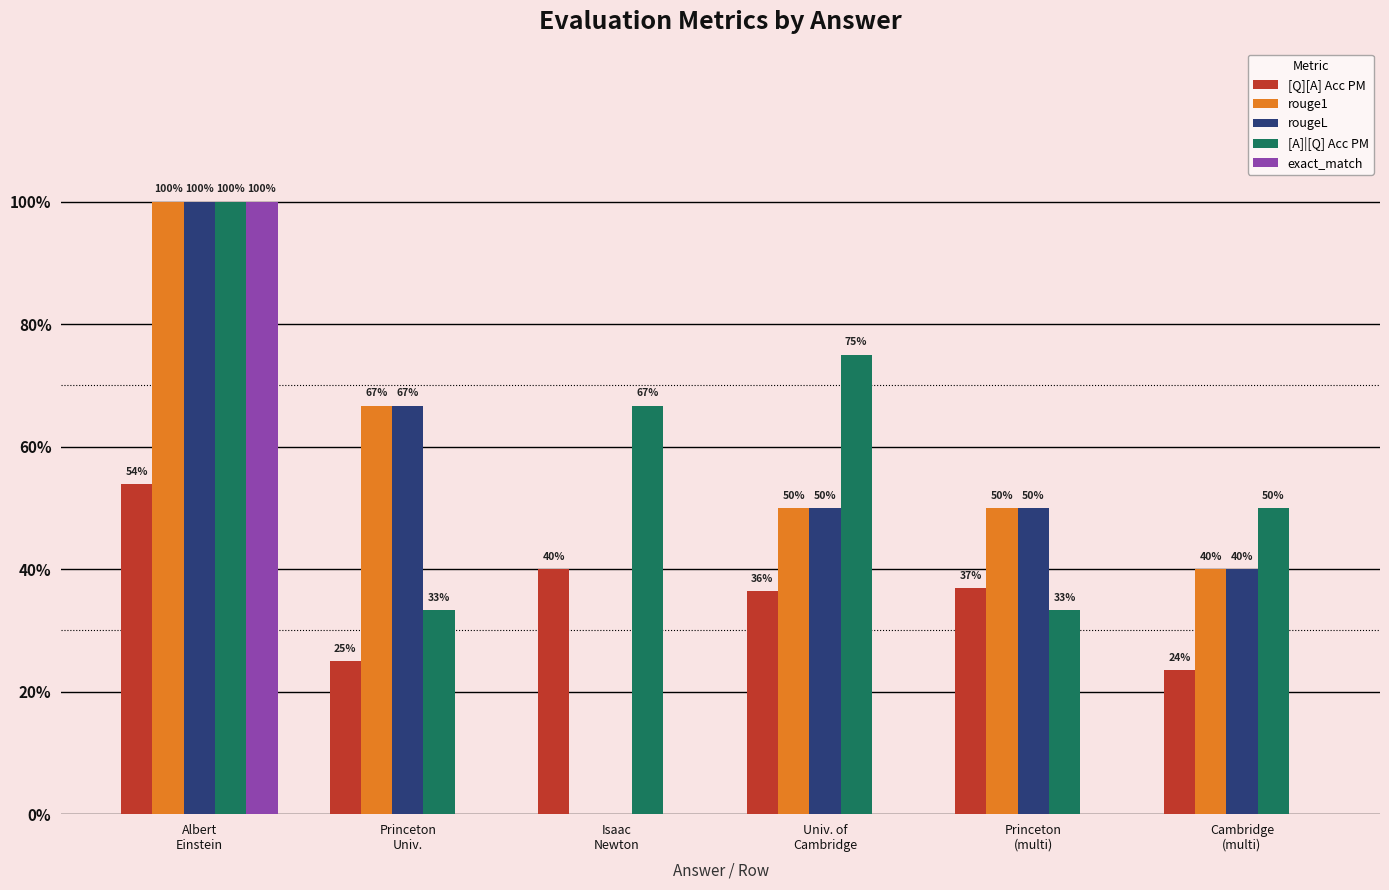

The value of [A]|[Q] Acc PM at Cambridge
(multi) is 0.2. True or false?

False